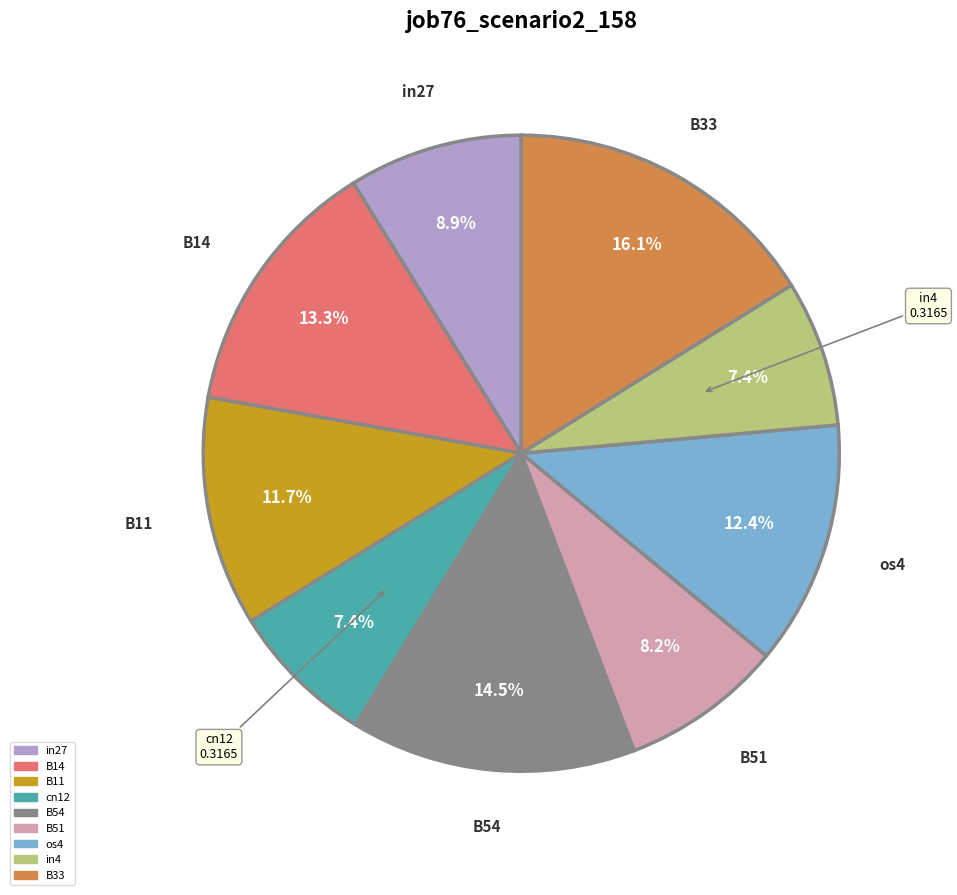

To the nearest percent, what is the difference between the B14 and B11 slice percentages?

2%